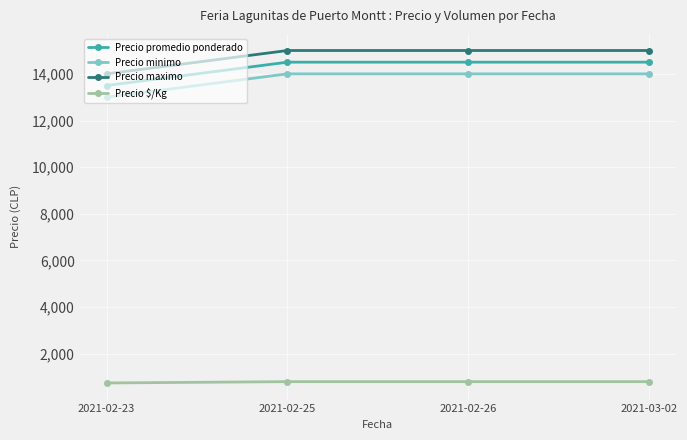

Rank the series at 2021-03-02 from lowest to highest value.

Precio $/Kg, Precio minimo, Precio promedio ponderado, Precio maximo